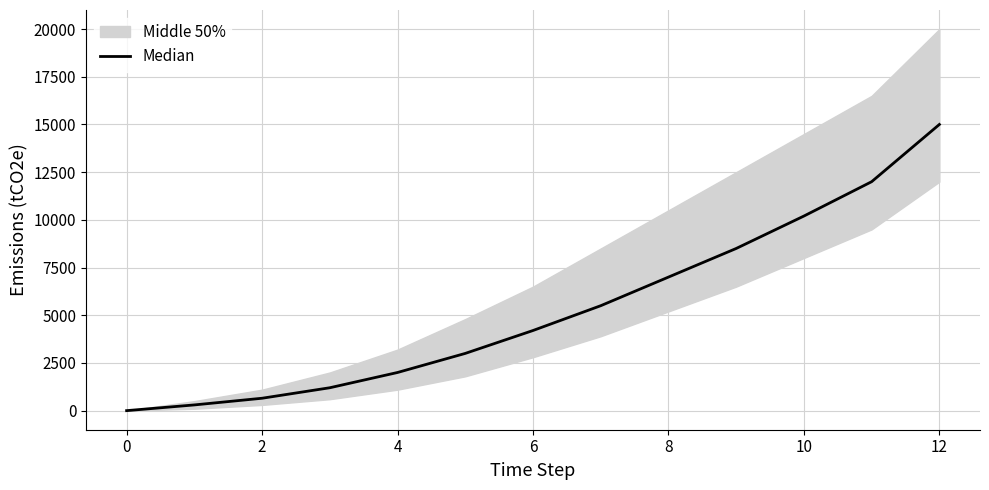

Reading left to right, extract all data points from this chart.

0	300	650	1200	2000	3000	4200	5500	7000	8500	10200	12000	15000